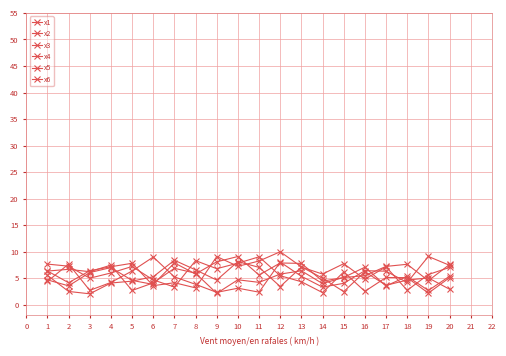

After their last crossing, which series has the higher values: x3 or x1?

x1